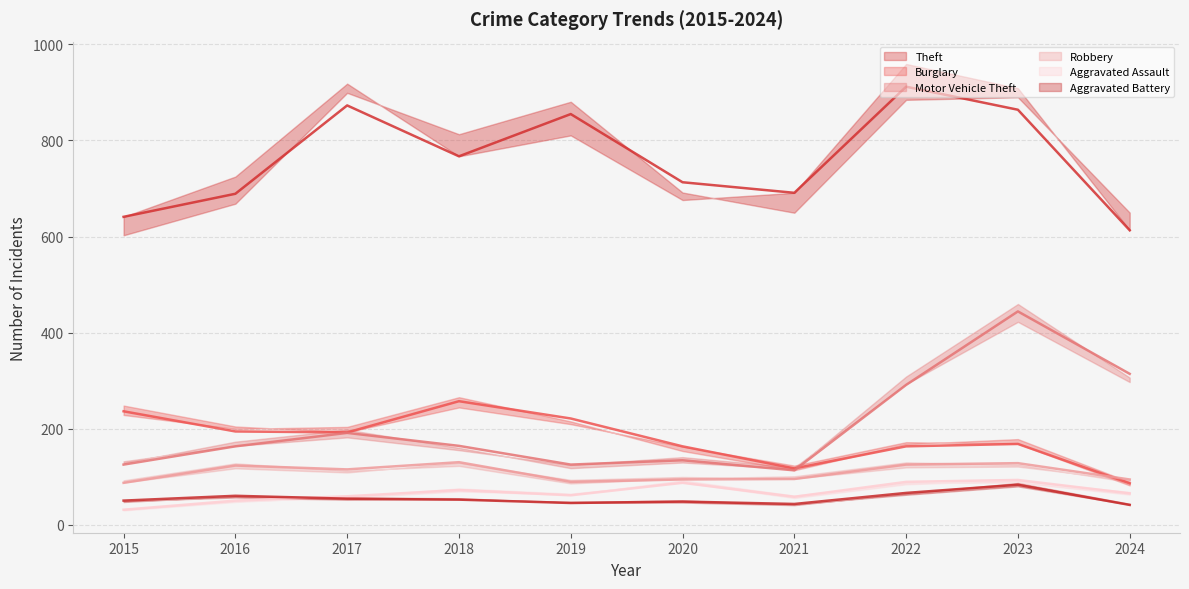

How many data points does each series have?

10